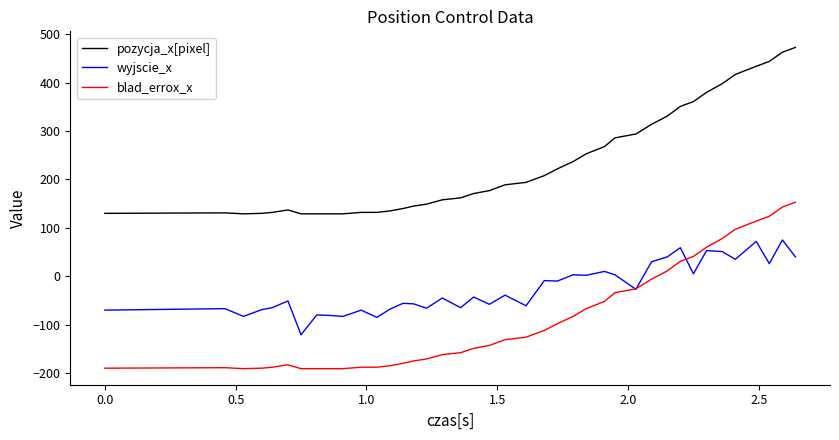

What is the lowest value of the wyjscie_x series?

-121